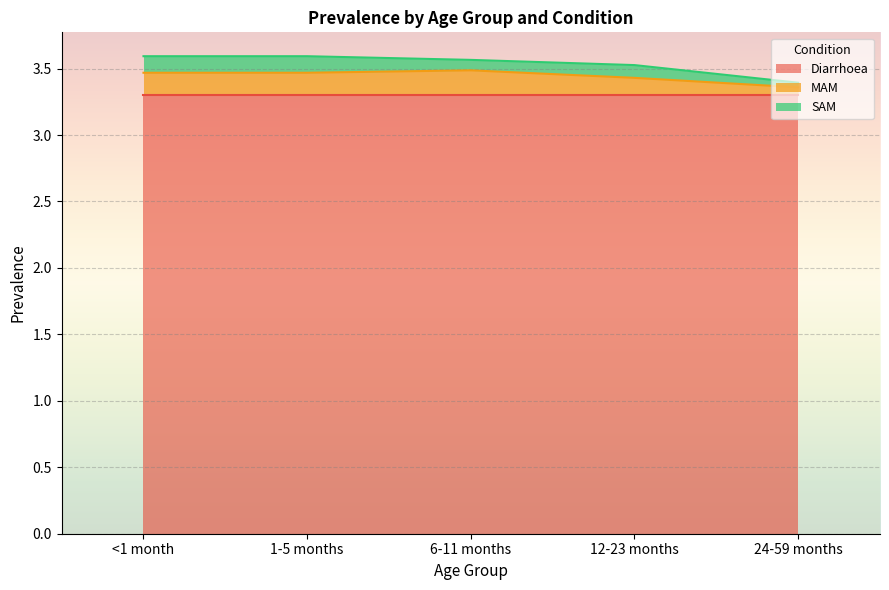

What is the label of the 2nd point from the right?

12-23 months